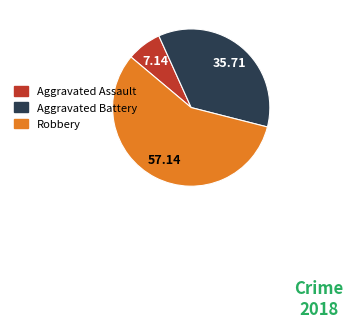

Rank the categories by value from highest to lowest.

Robbery, Aggravated Battery, Aggravated Assault